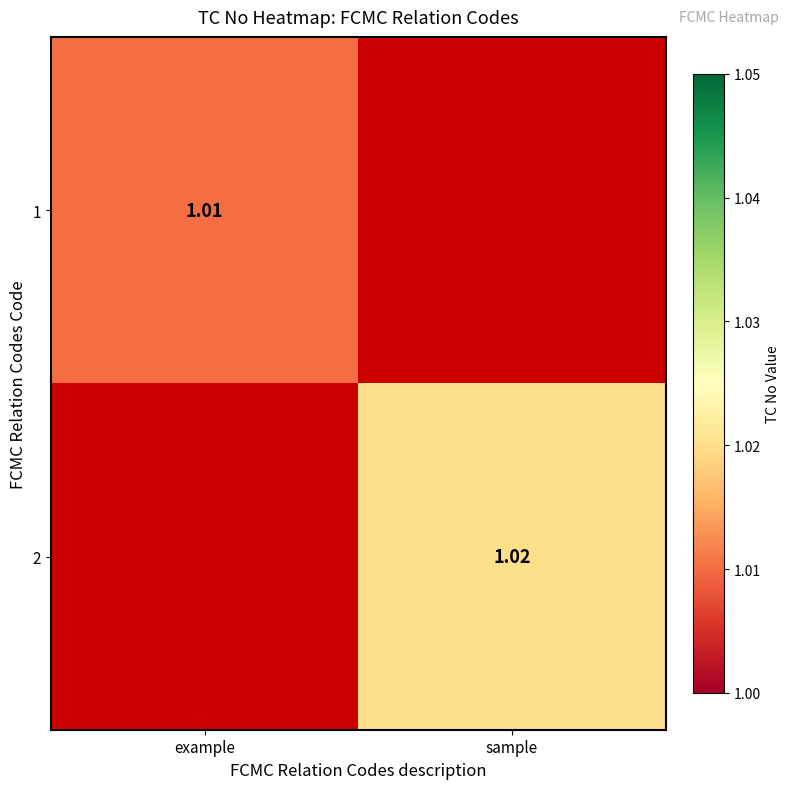

Rank the series by their maximum value, from highest to lowest.

2, 1